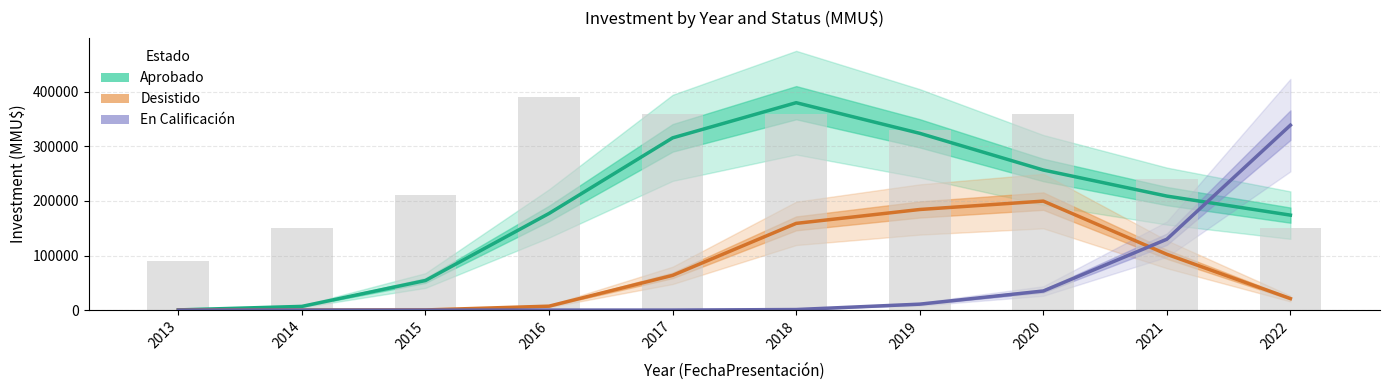

Reading left to right, list all the values displayed in this chart.

Aprobado: 2013=347.0	2014=6800.7	2015=54197.7	2016=177058.9	2017=315504.6	2018=379936.5	2019=323841.4	2020=256611.5	2021=208842.0	2022=173961.6
Desistido: 2013=0.0	2014=4.0	2015=274.6	2016=7203.4	2017=63620.9	2018=158852.8	2019=184294.9	2020=199644.3	2021=102216.0	2022=21089.1
En Calificación: 2013=0.0	2014=0.0	2015=0.0	2016=0.0	2017=20.3	2018=1011.2	2019=10870.2	2020=34977.6	2021=129847.8	2022=338772.9